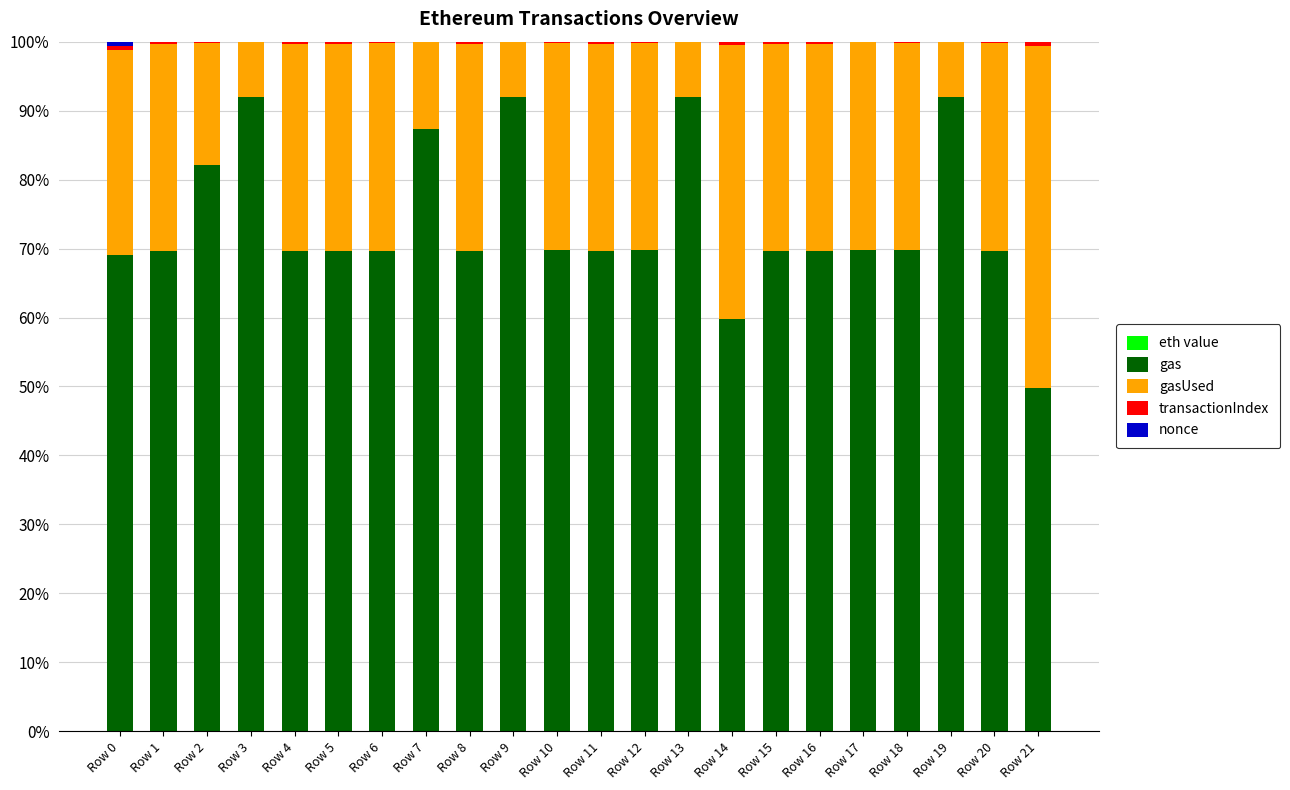

Is it true that gasUsed equals 8.5 at Row 12?

False